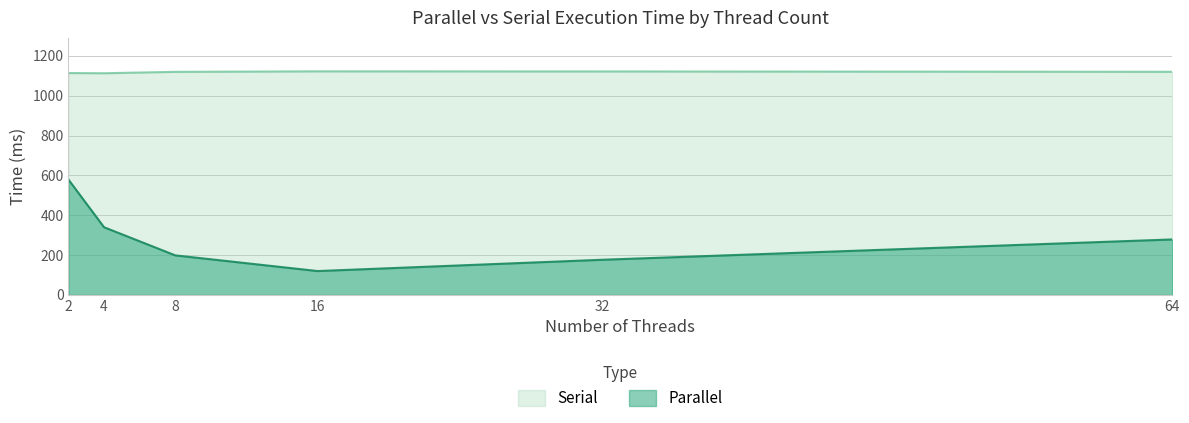

What is the value of the Serial point at the 2nd from the left?

1112.6